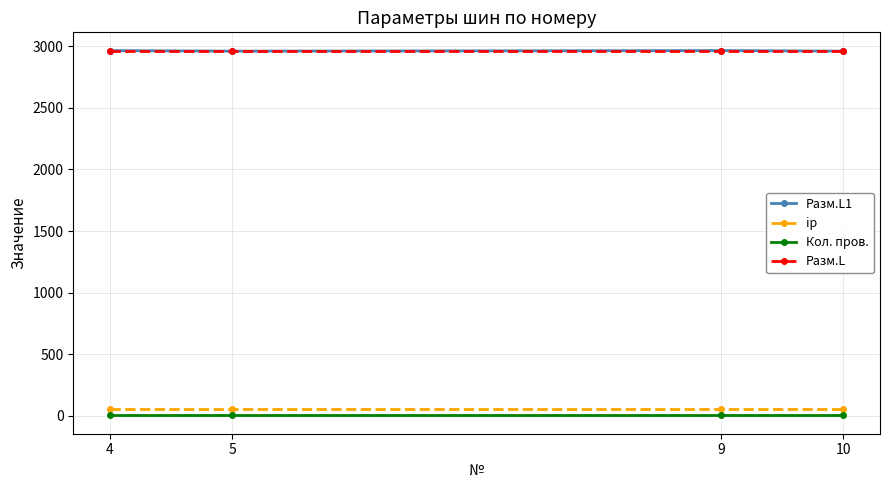

The value of Разм.L1 at 10 is 4086.0. True or false?

False